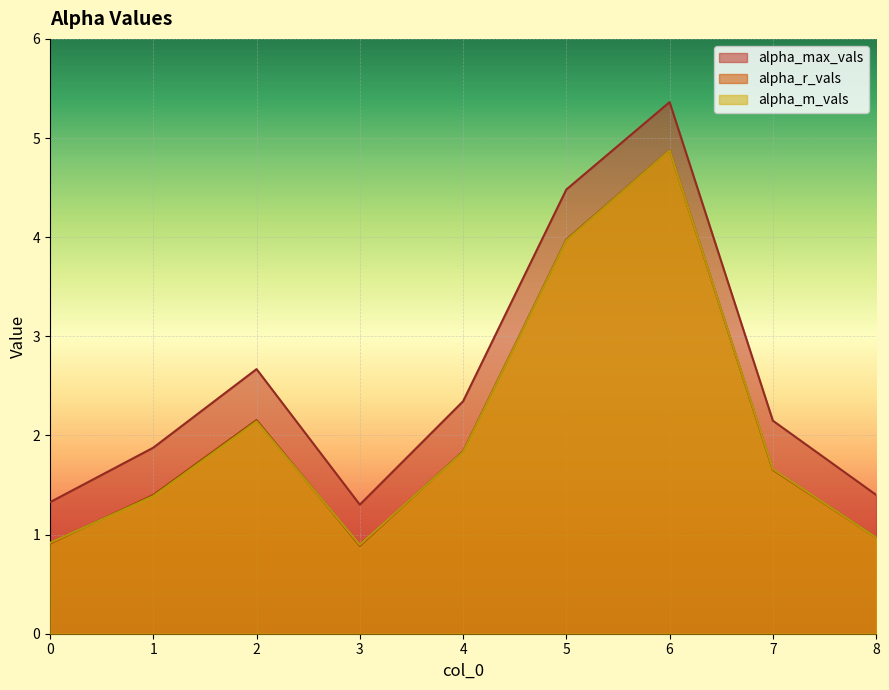

True or false: alpha_r_vals has a value of 4.0 at 5.

True